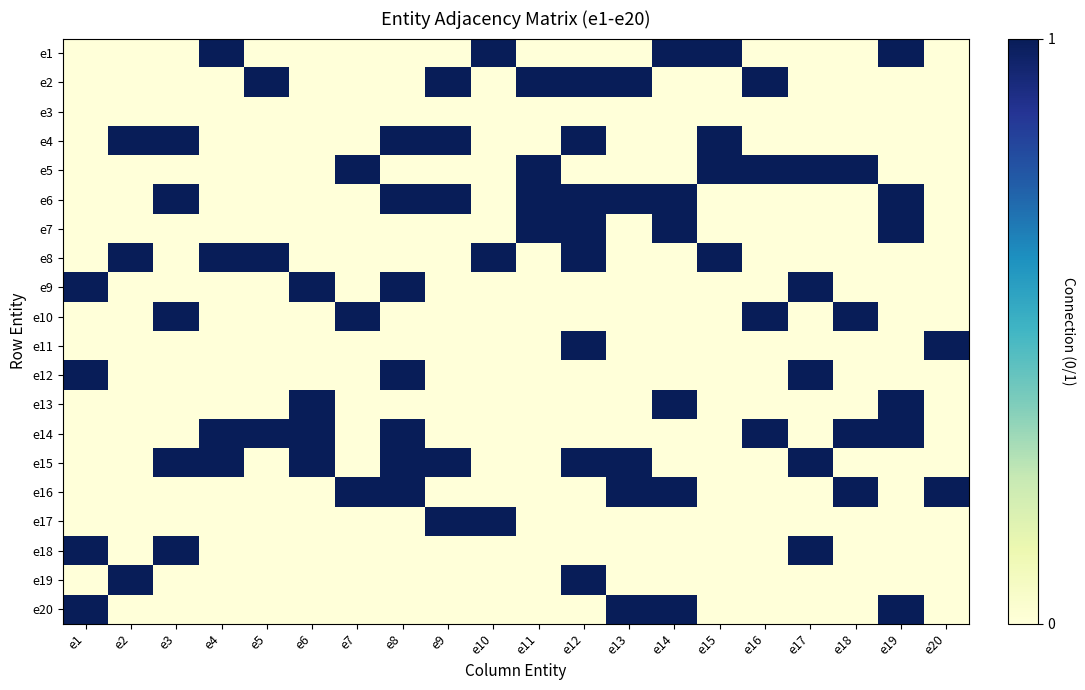

Count the number of categories in the chart.

20